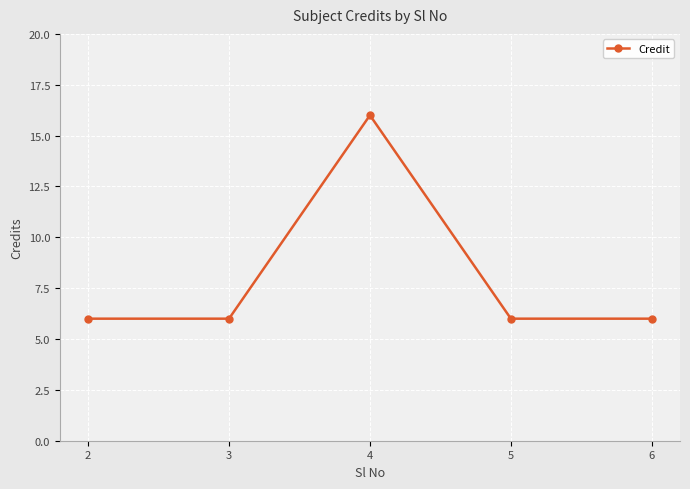

What is the sum of the values at 6 and 5?

12